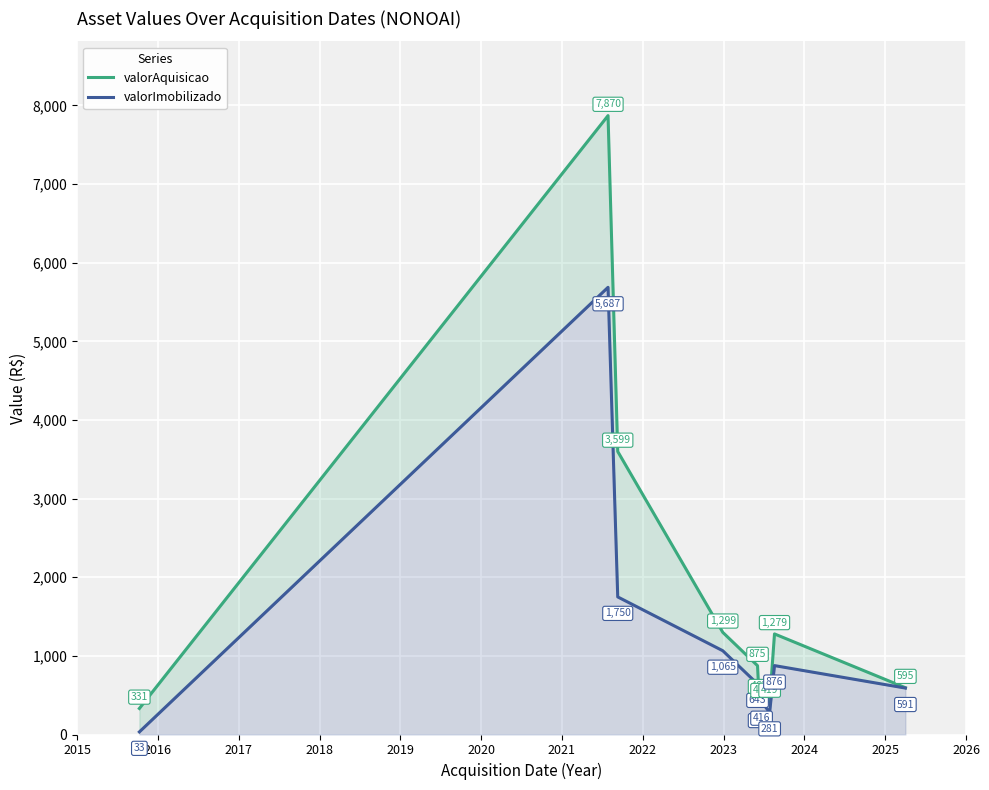

How many data points in valorImobilizado are above 642?

5